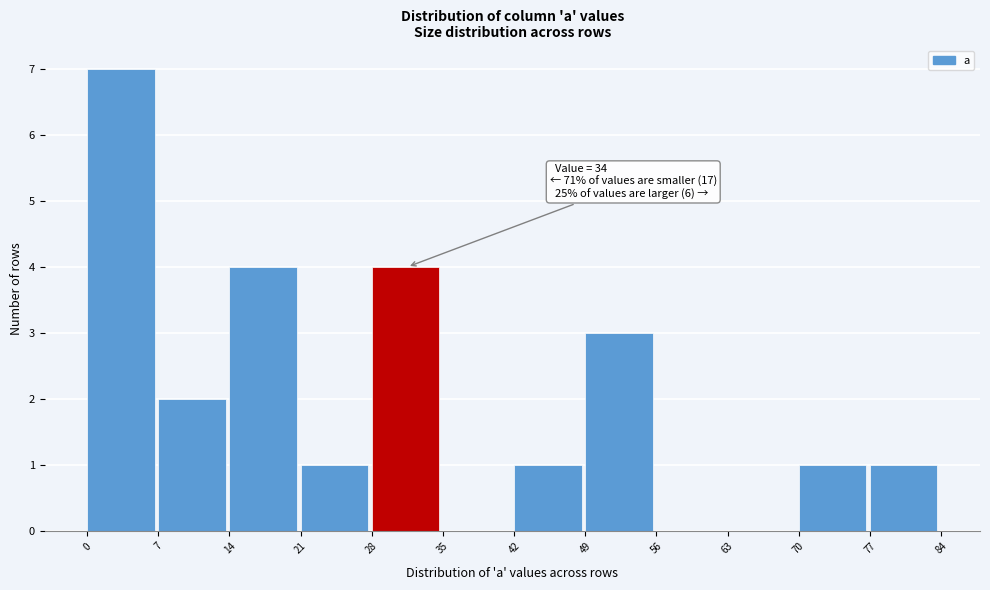

Which range on the x-axis has the tallest bar?

0 to 7